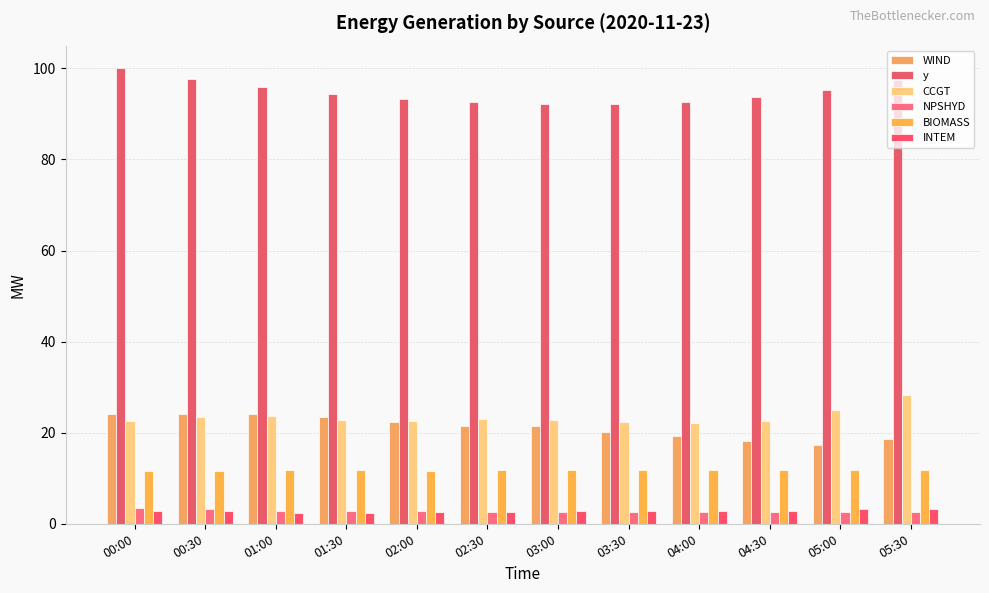

Count the number of categories in the chart.

12